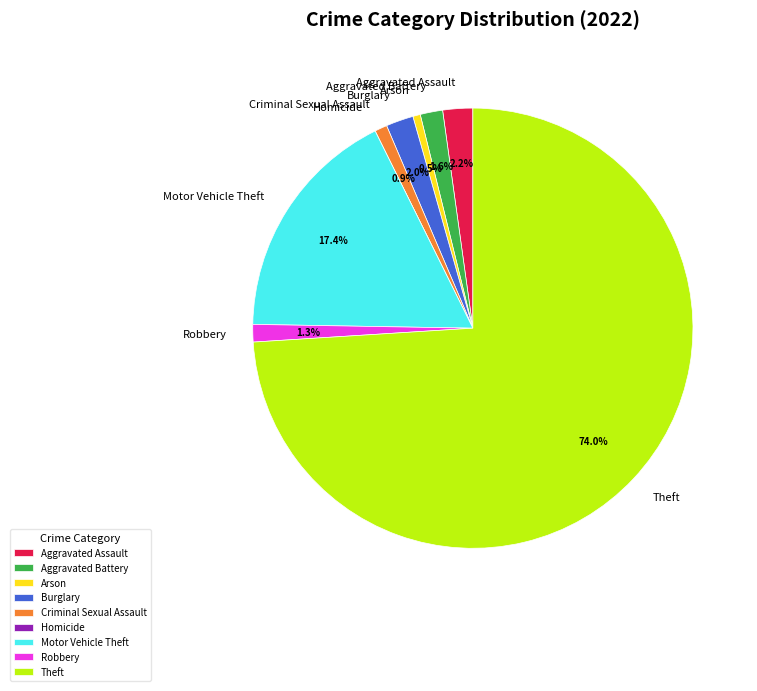

What is the majority slice?

Theft